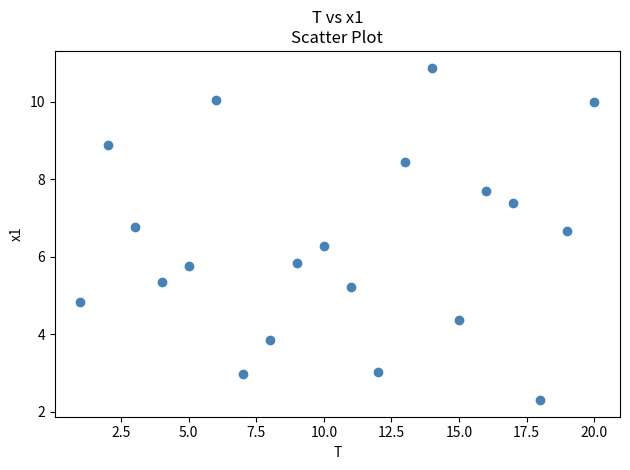

What is the range of X values (max minus min)?

19.0